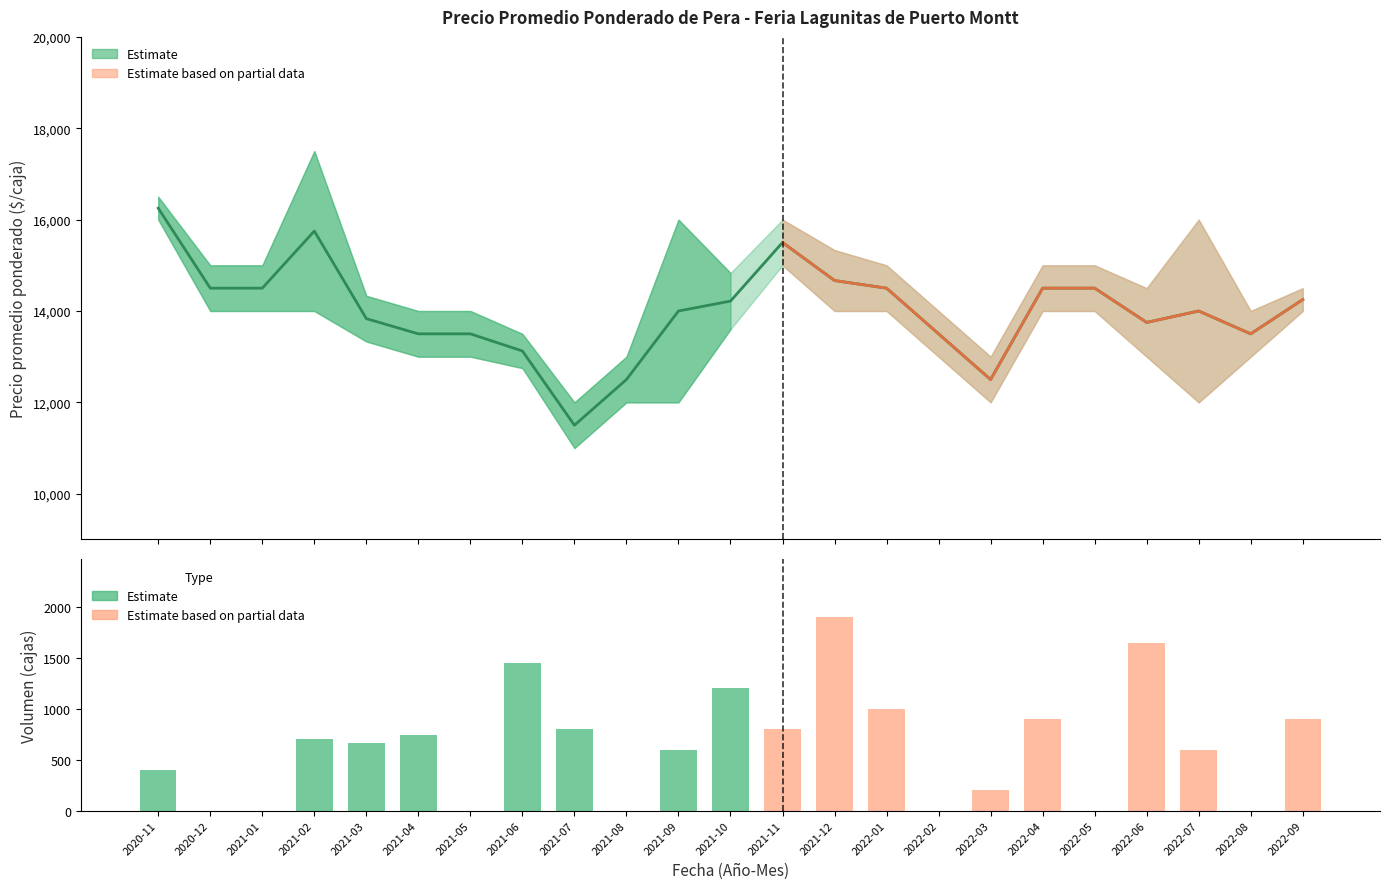

Where is Precio maximo nearest to the value 950?

2022-01